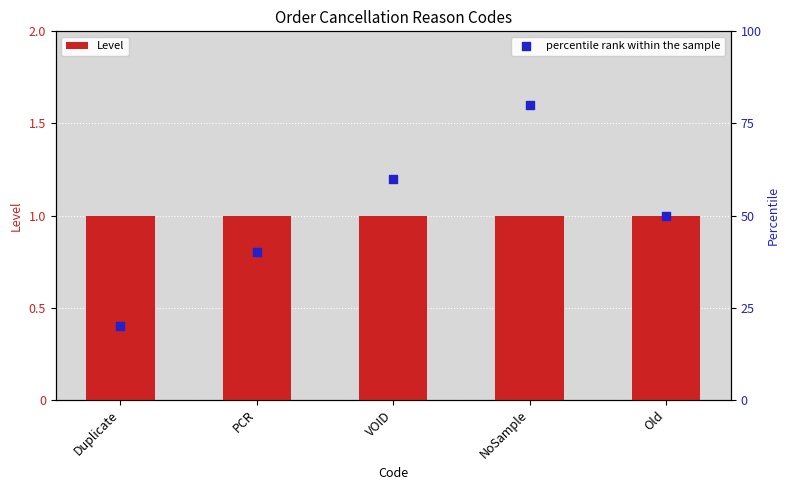

At which category is the sum across all series the highest?

NoSample